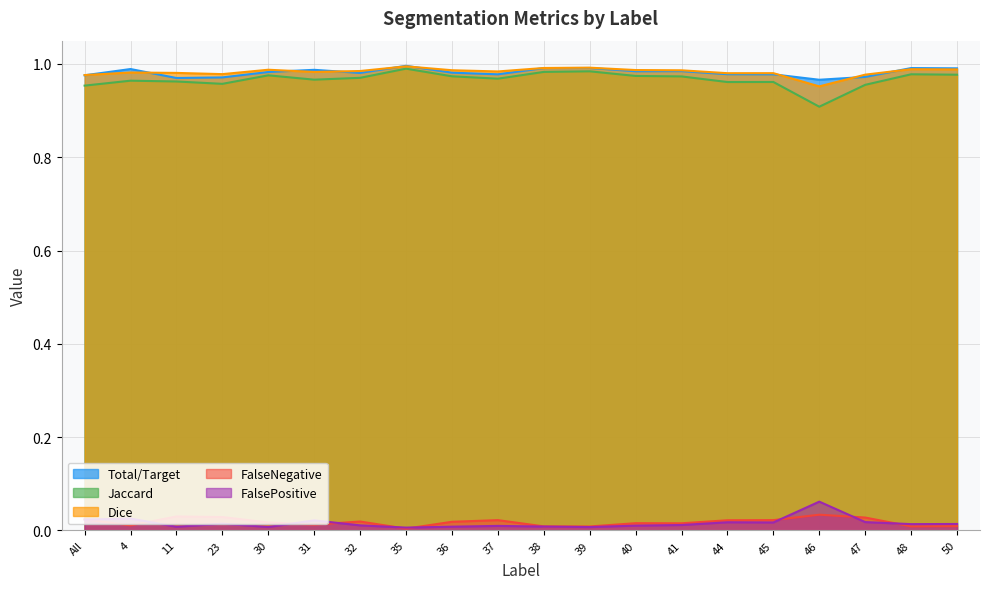

True or false: Jaccard and FalsePositive cross at least once.

False